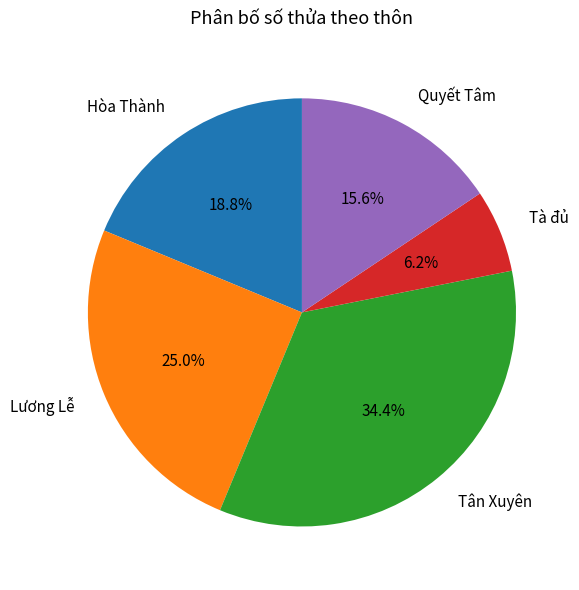

To the nearest percent, what portion does Hòa Thành represent?

19%